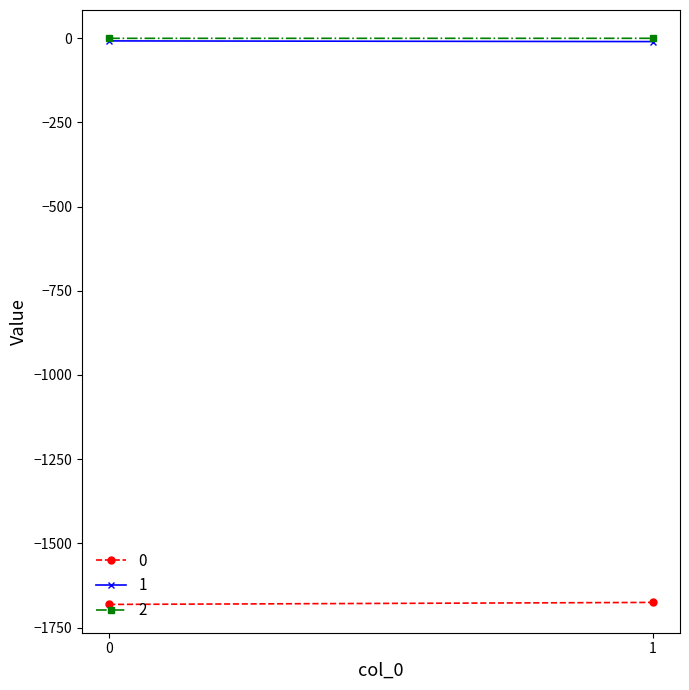

How many data points does each series have?

2